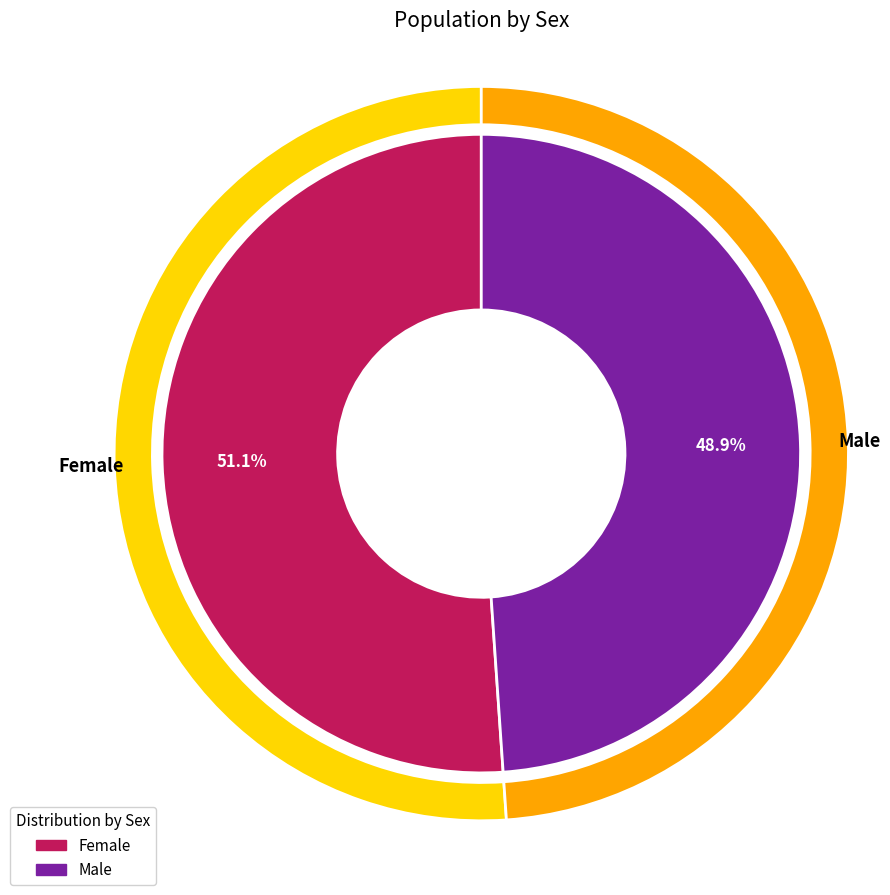

What is the largest slice in the pie chart?

Female